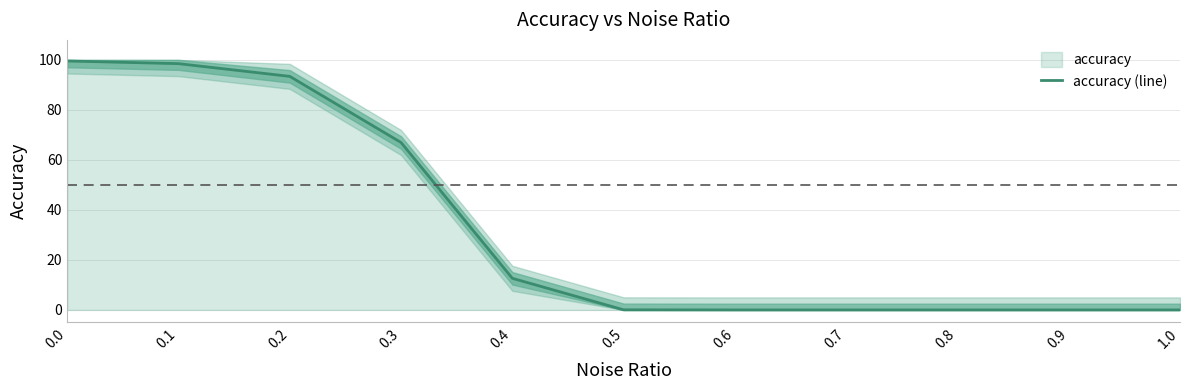

The value at 0.7 is -39.0. True or false?

False